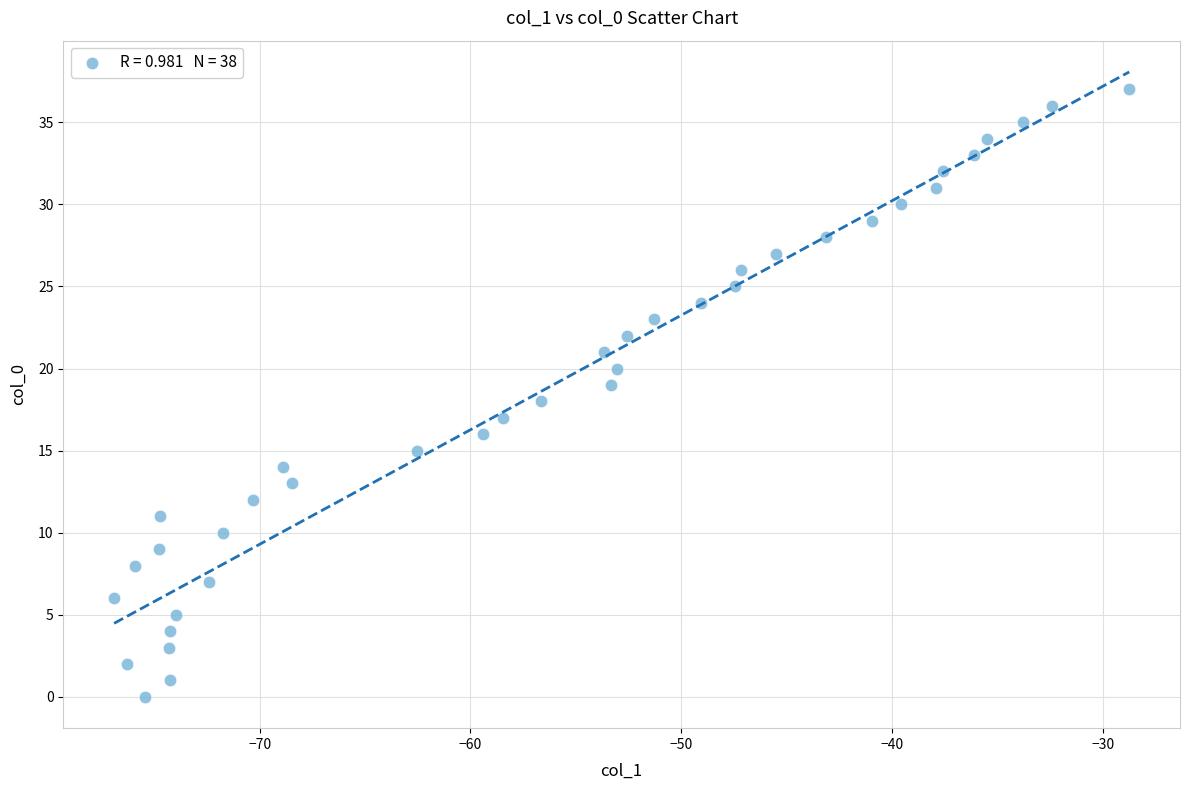

What is the range of Y values (max minus min)?

37